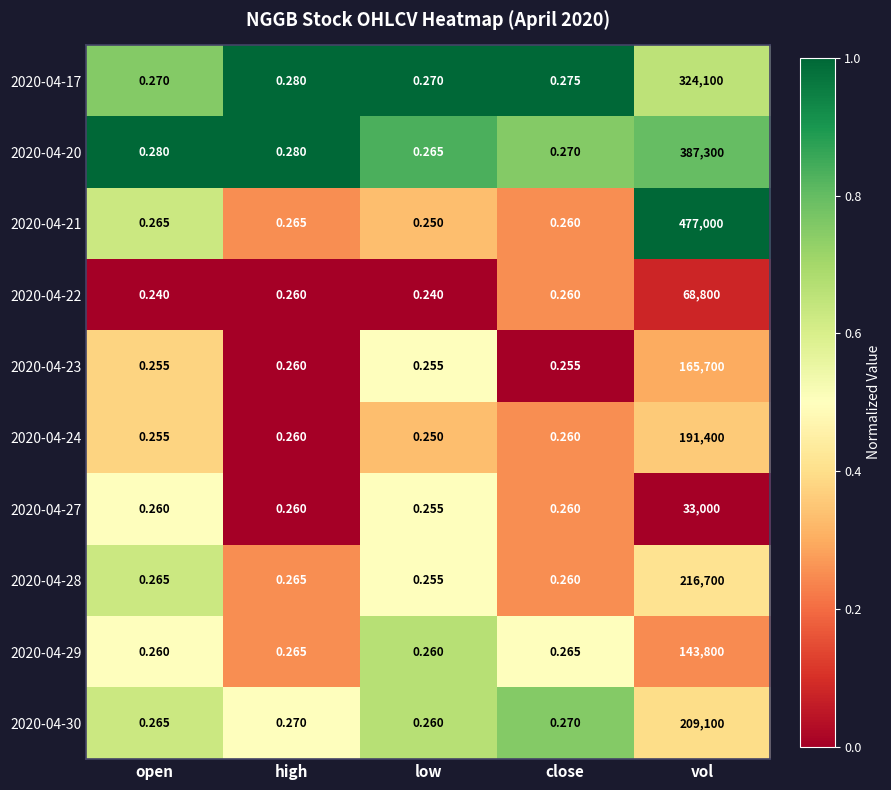

Which category has the highest value in the 2020-04-17 series?

vol